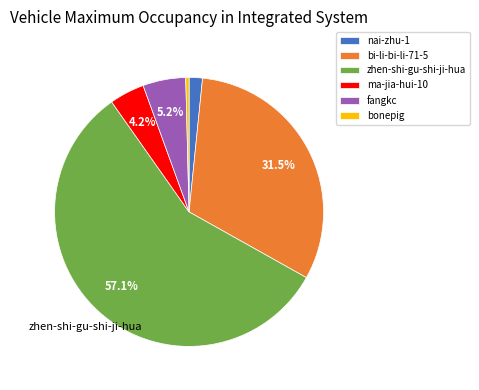

Combined, do nai-zhu-1 and bonepig account for over 50%?

No